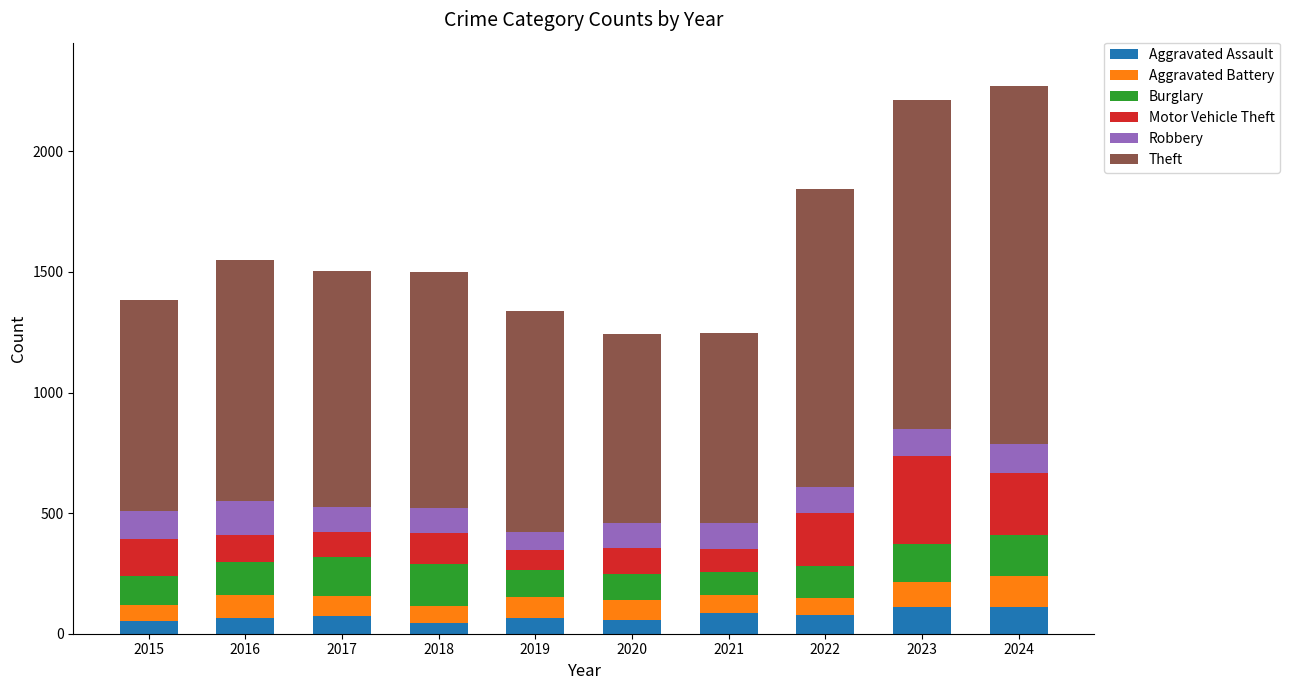

What is the difference between the second highest and minimum values in the Aggravated Assault series?

67